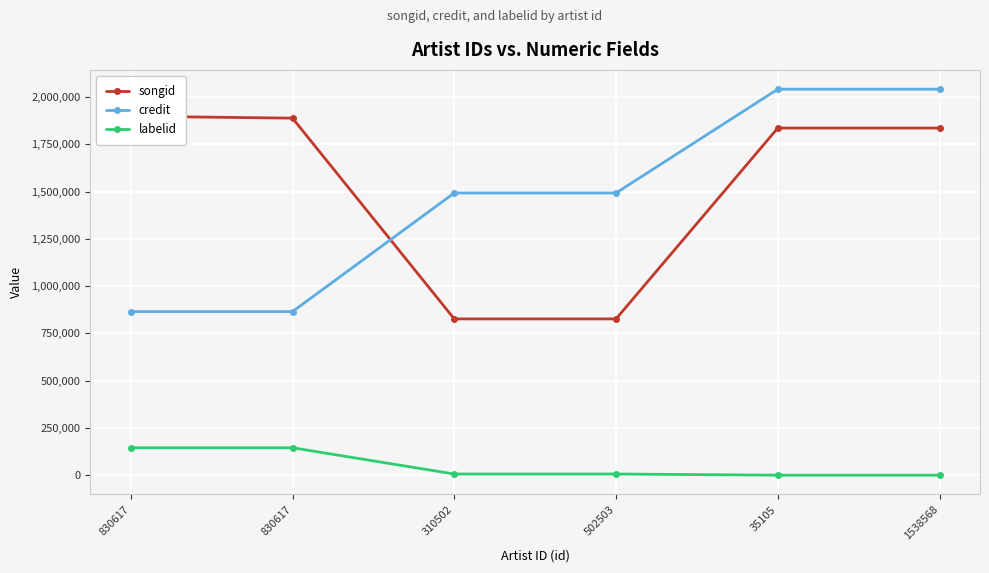

What is the sum of all songid values?

9114377